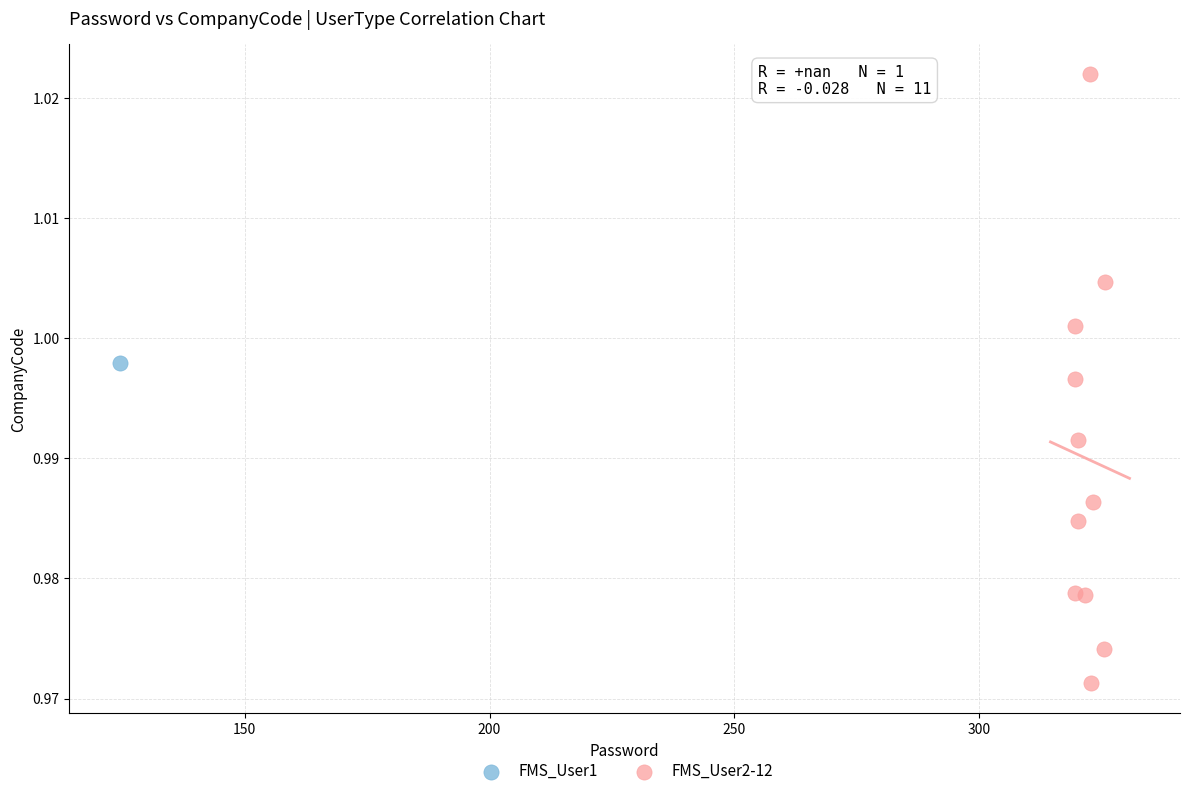

What are all the series names shown in the legend?

FMS_User1, FMS_User2-12